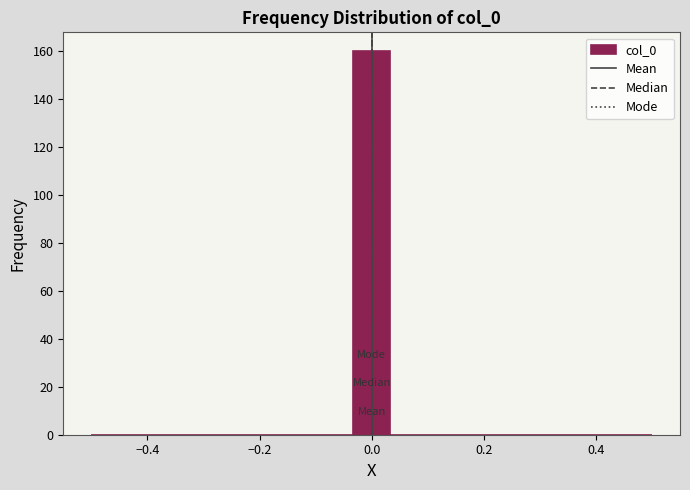

Read against the x-axis, roughly where is the centre of the tallest bar?

0.00